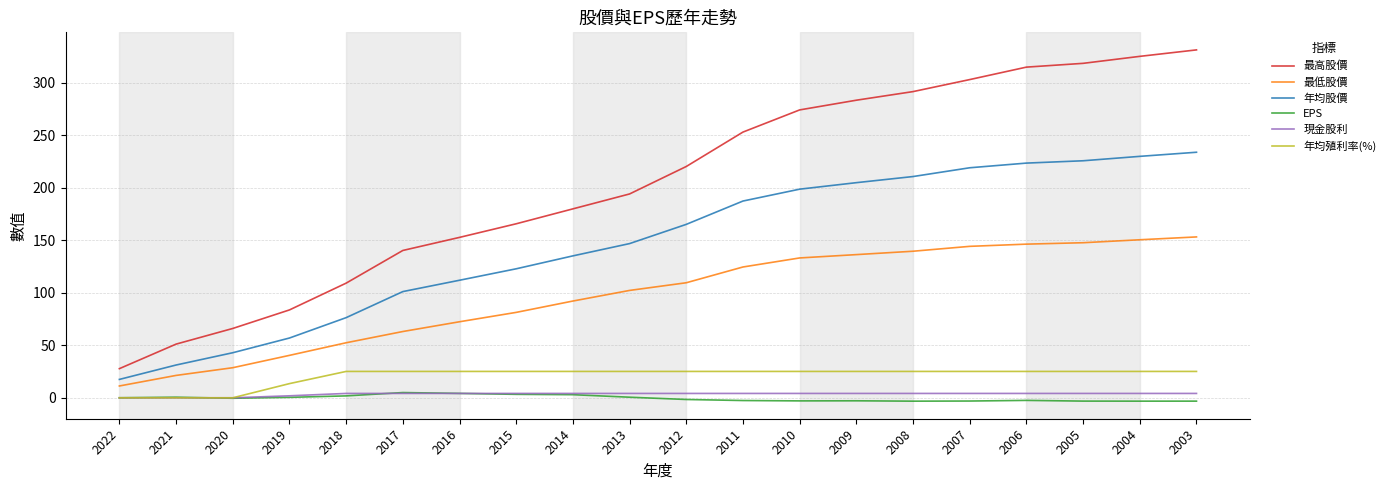

What is the sum of all 年均股價 values?

2940.5